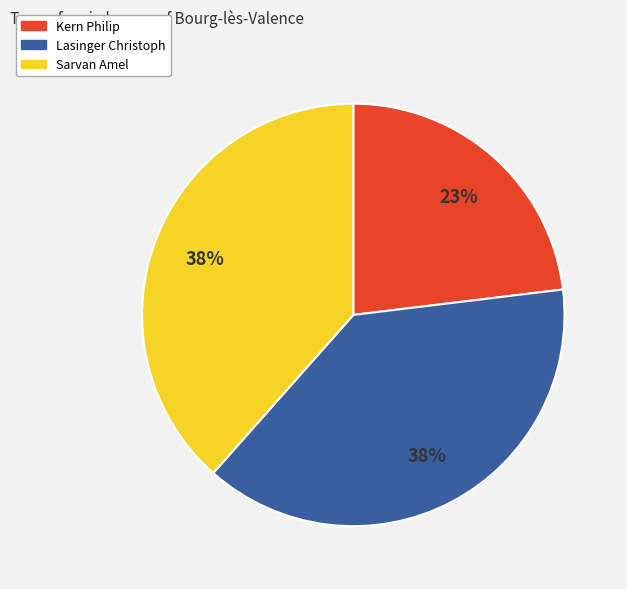

How many slices are in this pie chart?

3